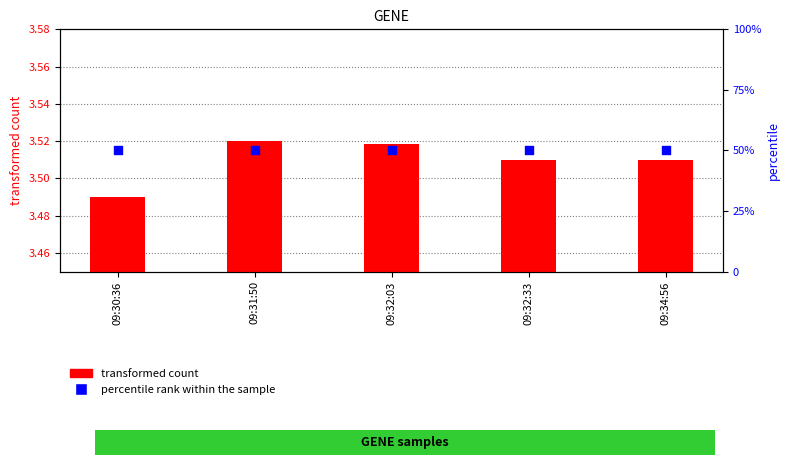

Which series contains the lowest Y value?

transformed count